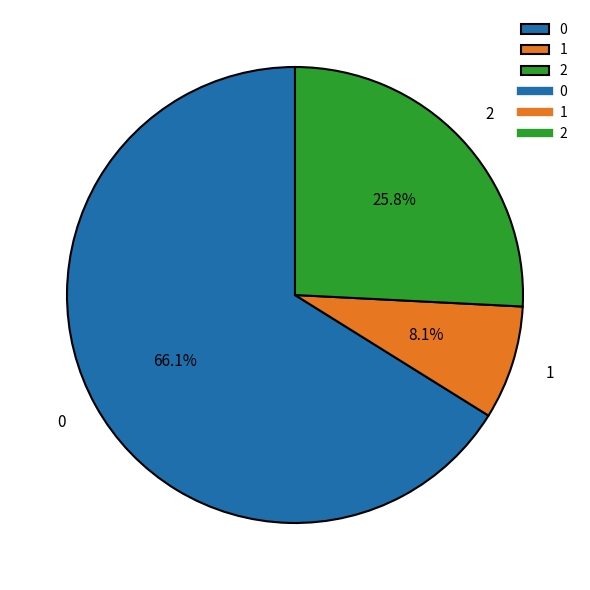

The 0 slice represents 66% of the pie. True or false?

True